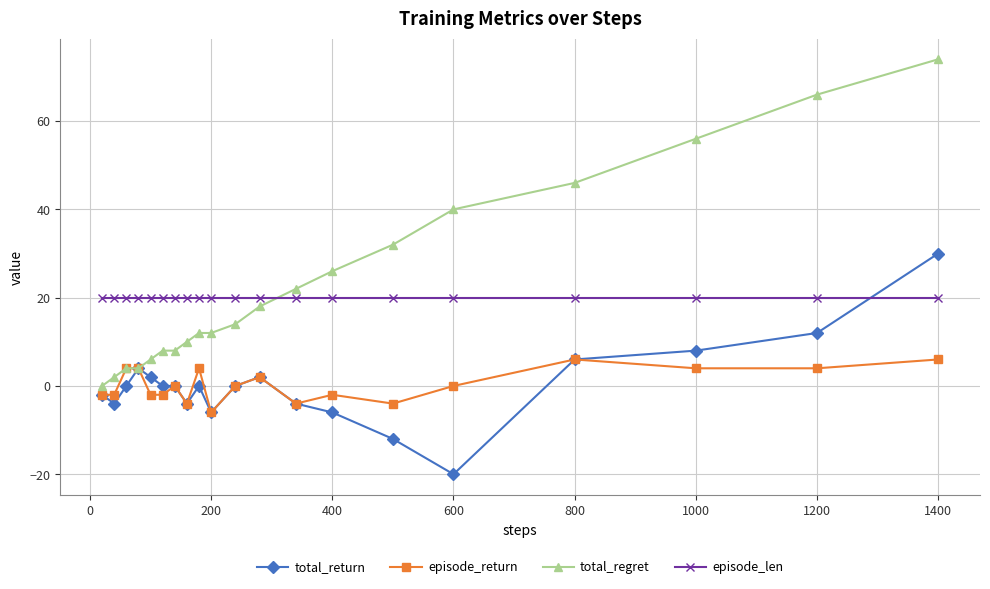

How many series are shown in this chart?

4